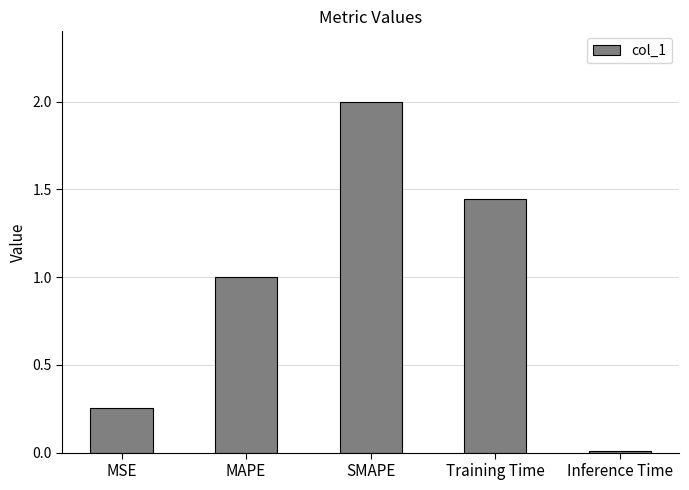

Between Training Time and SMAPE, which is larger?

SMAPE